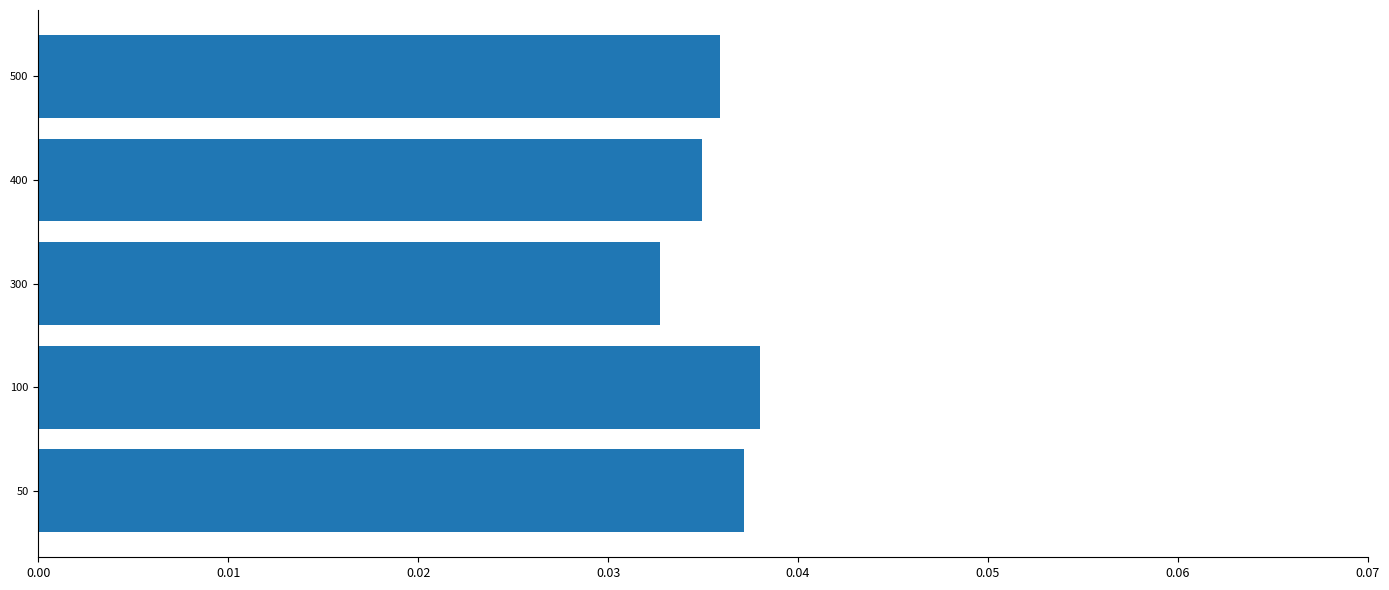

List the labels in order of value, smallest first.

300, 400, 500, 50, 100